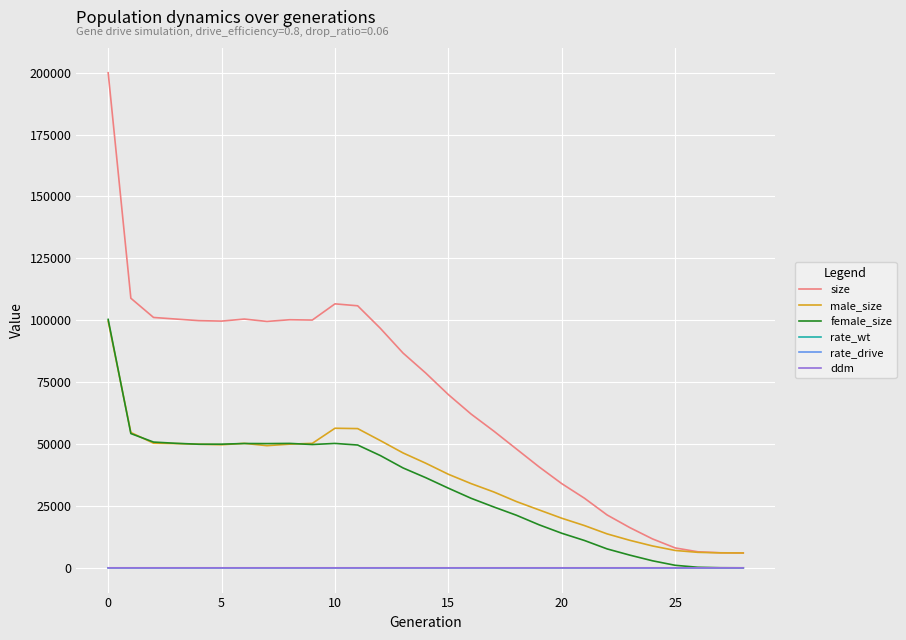

What is the maximum value for size?

199985.0